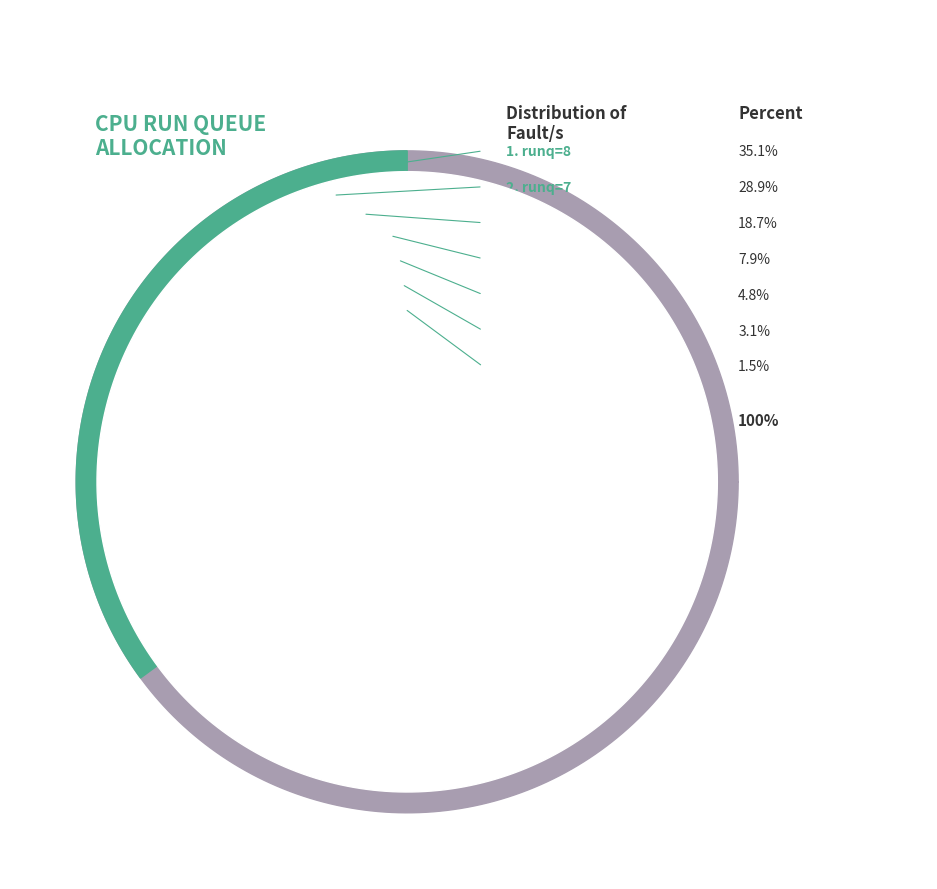

Is runq=0 the majority of the pie?

No